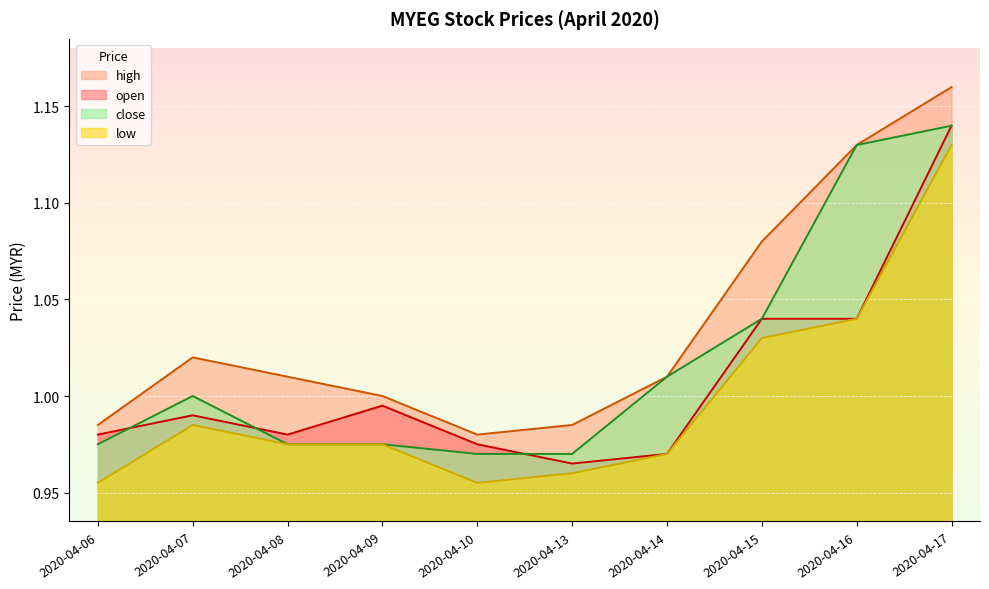

What is the minimum value shown in the chart?

1.0